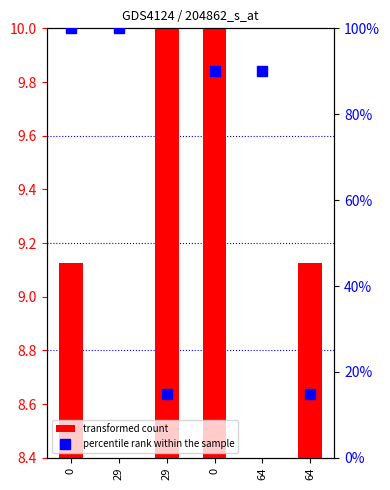

Which category has the lowest value in the percentile rank within the sample series?

29